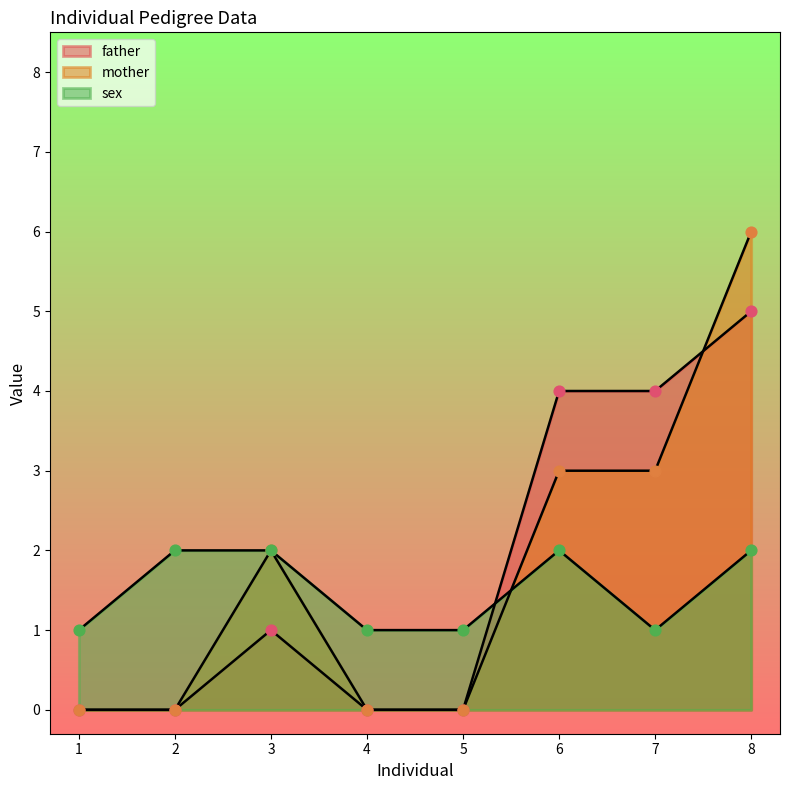

Which series contains the lowest Y value?

father